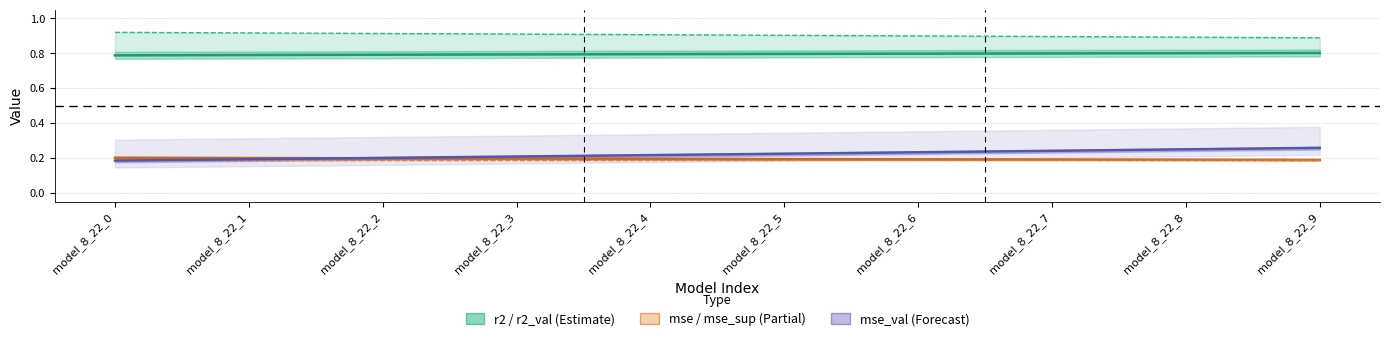

Read the mse_val value at model_8_22_5.

0.2